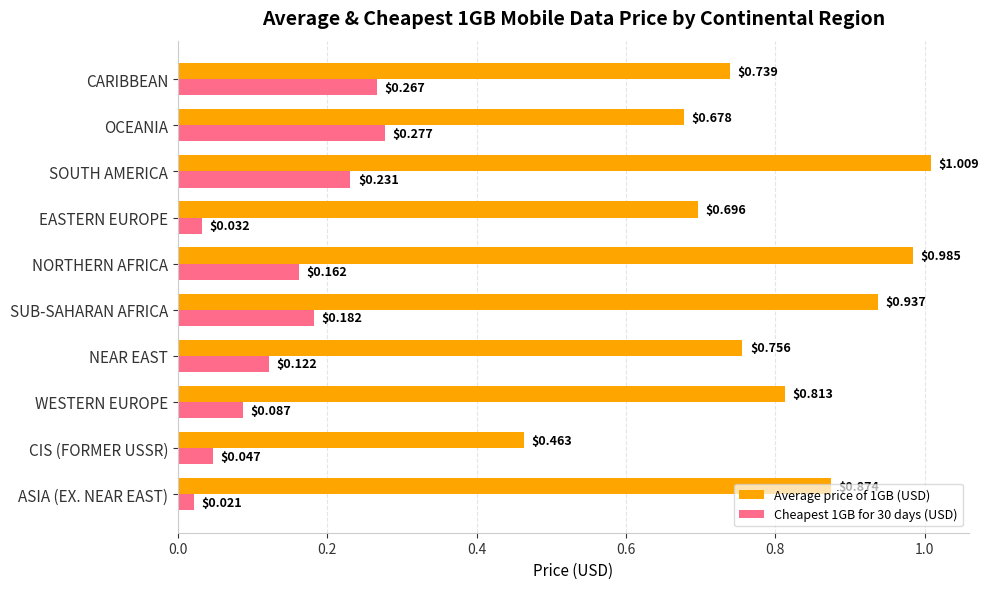

Is the value of Average price of 1GB (USD) at CARIBBEAN greater than the value of Cheapest 1GB for 30 days (USD) at OCEANIA?

Yes